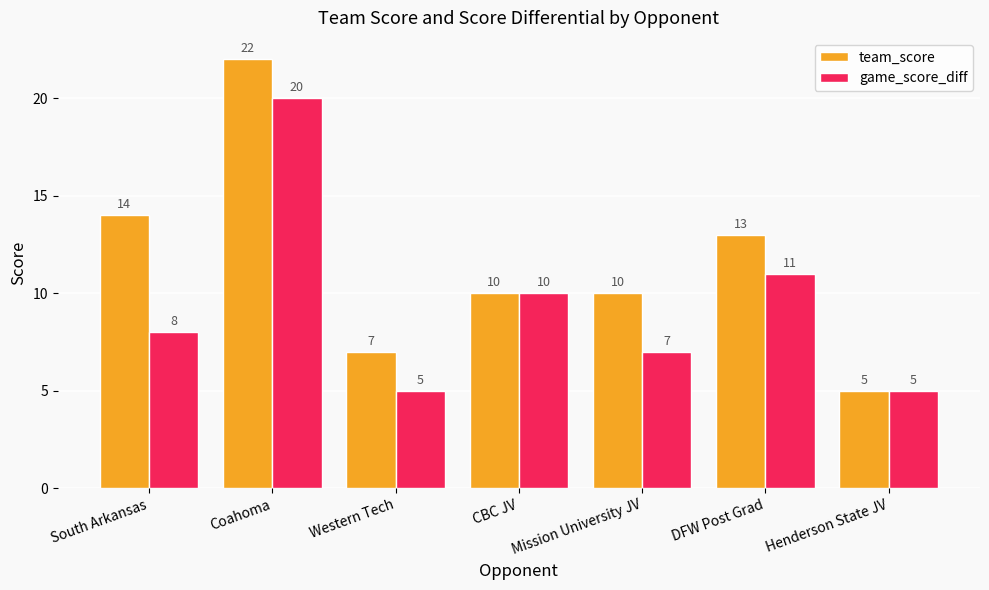

What is the label of the 6th bar from the left?

DFW Post Grad